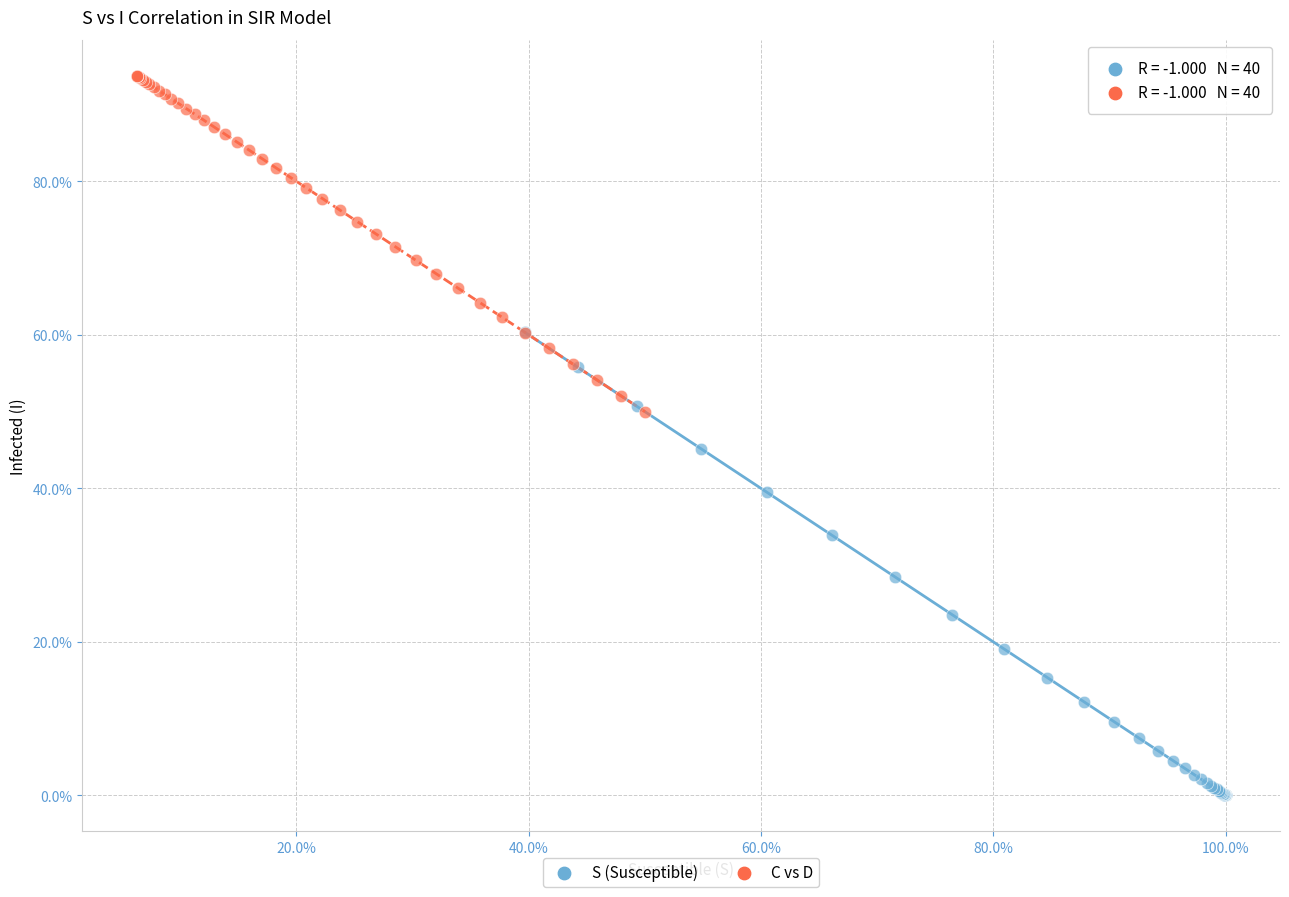

Which series contains the highest Y value?

C vs D